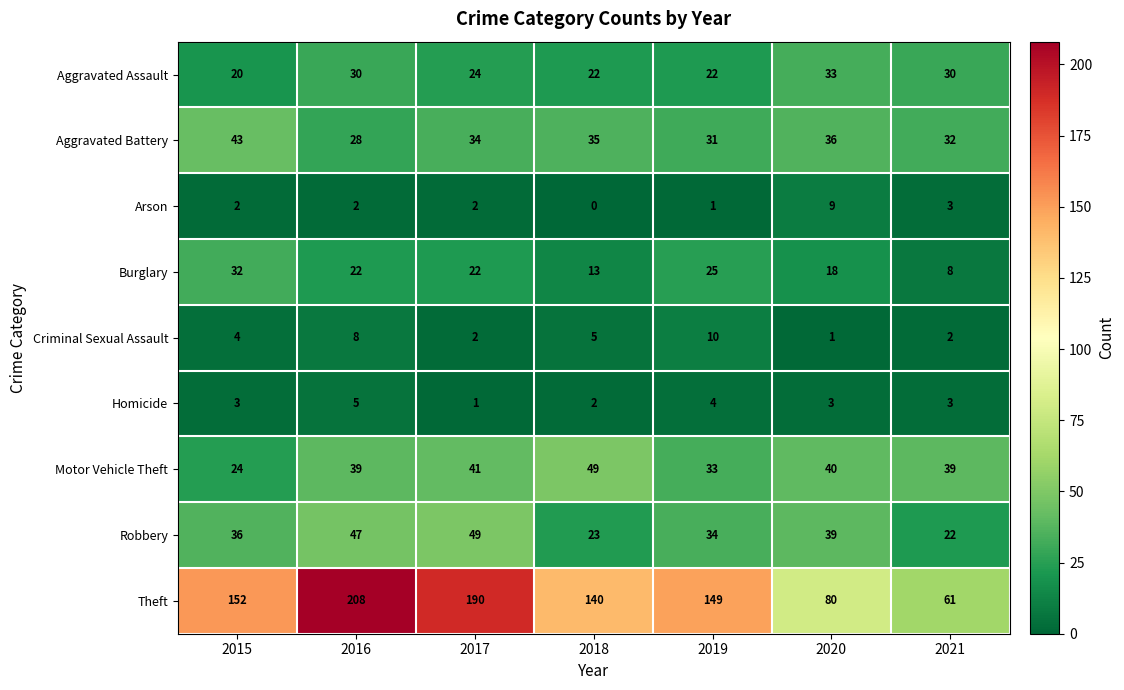

What is the average value of the Criminal Sexual Assault series?

5